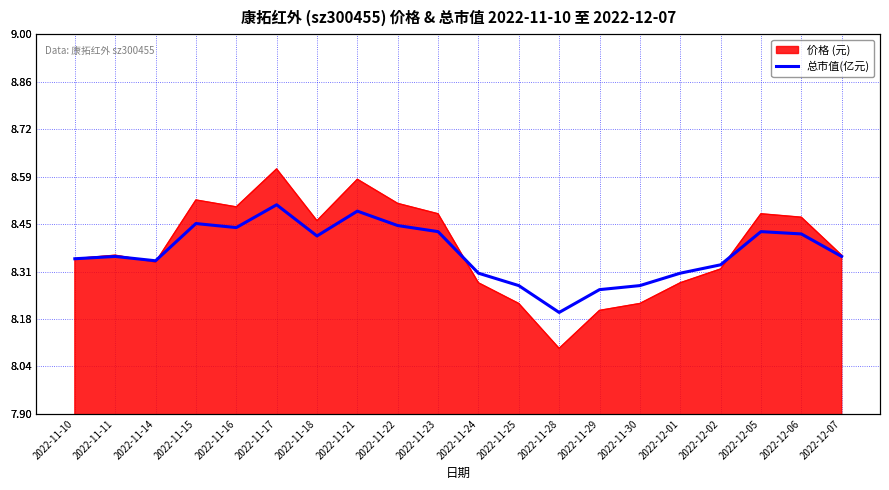

True or false: there are more than 1 points higher than both neighbors.

True